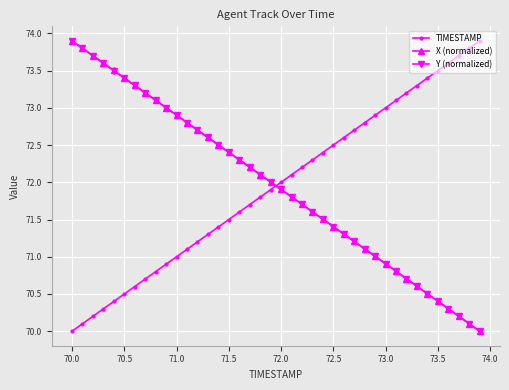

What is the maximum value for TIMESTAMP?

73.9